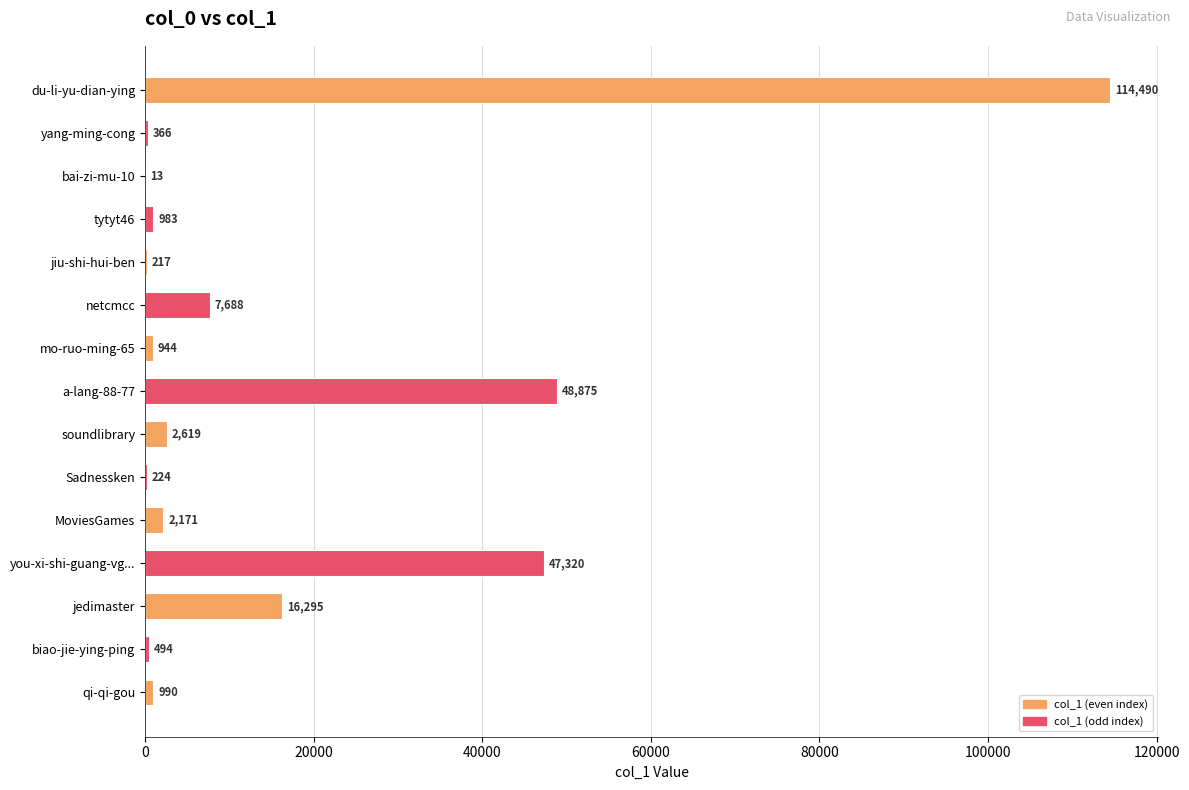

At which label is the value closest to 57251?

a-lang-88-77